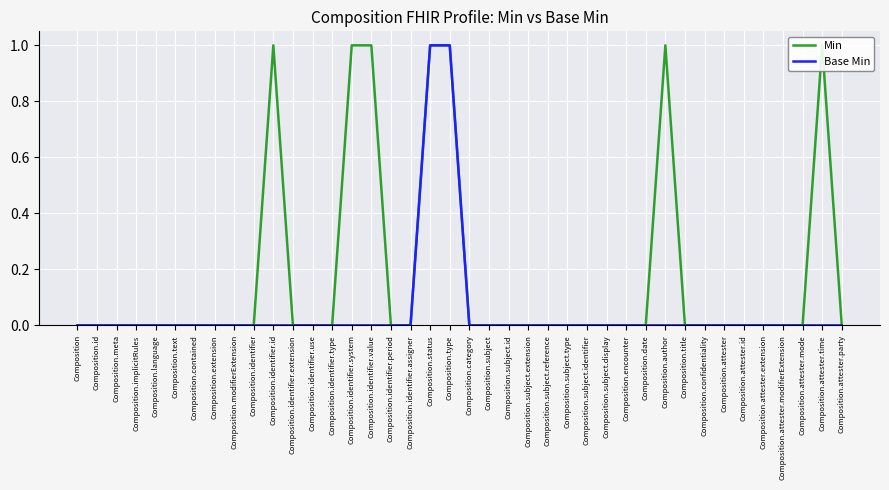

Which series changed the most between Composition.text and Composition.date?

Min